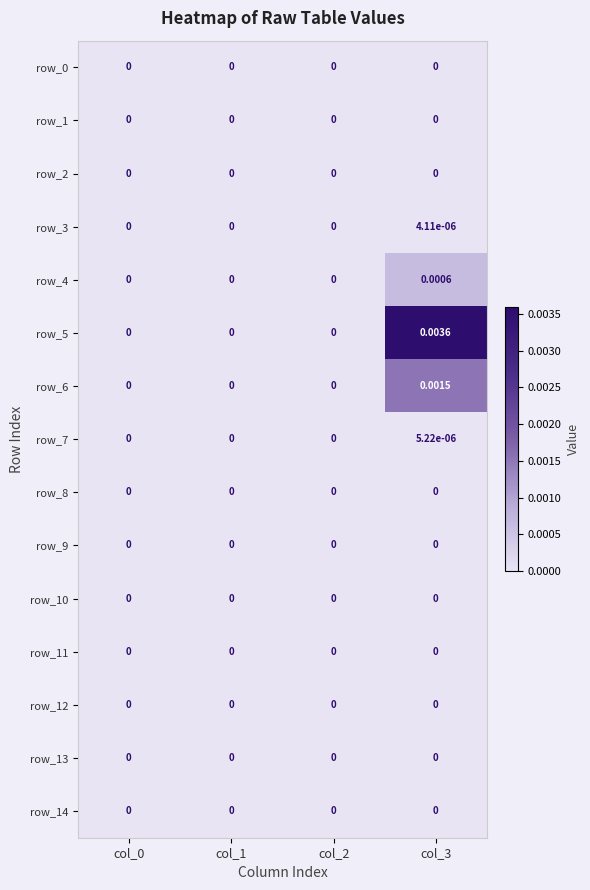

At which category is the sum across all series the highest?

col_3